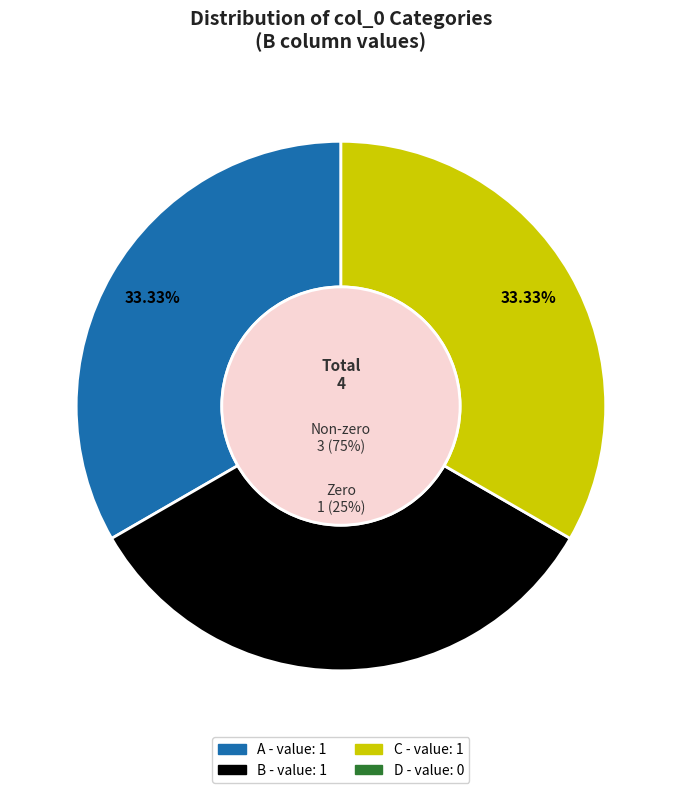

To the nearest percent, what is the combined percentage of A and D?

33%